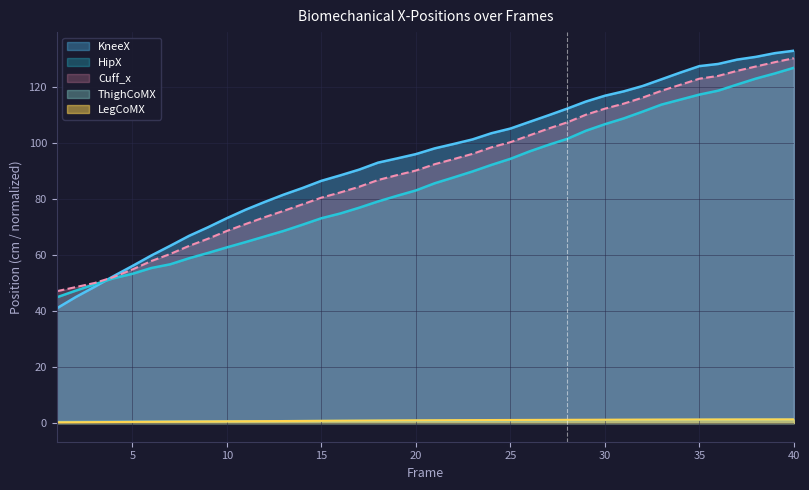

At which label does HipX reach its minimum?

1